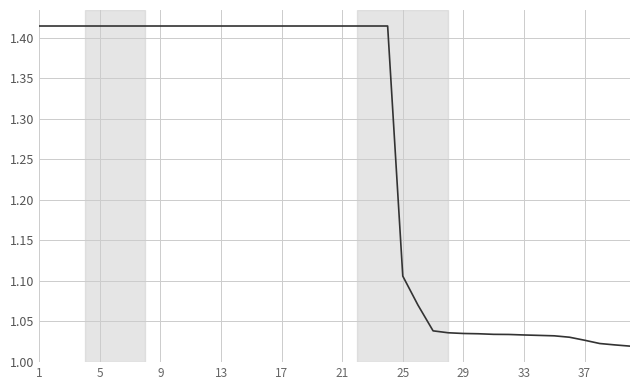

True or false: the data shows 1.8 at 33.

False